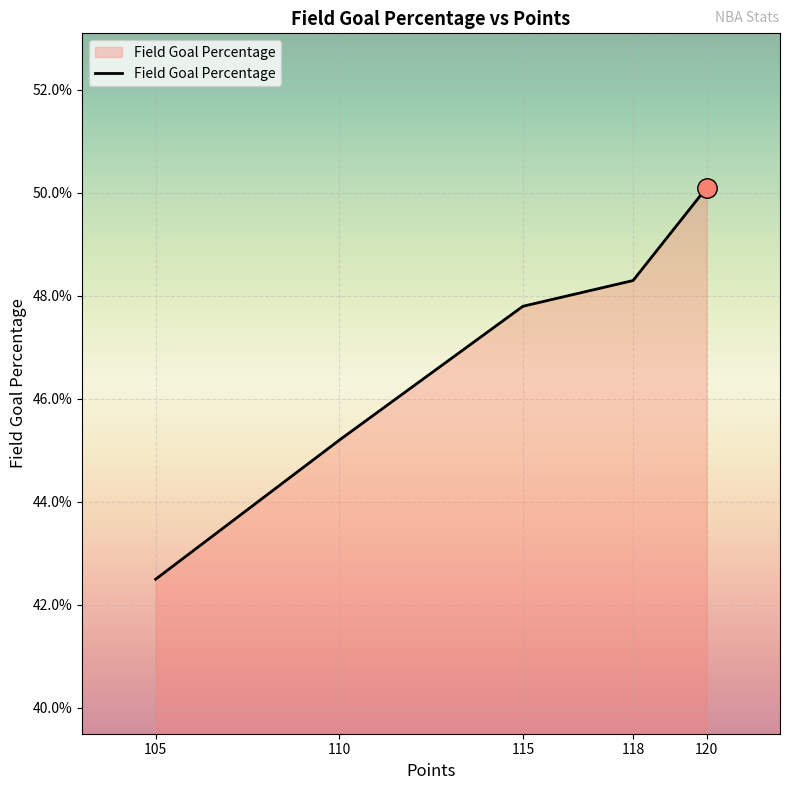

Rank the categories by value from highest to lowest.

120, 118, 115, 110, 105